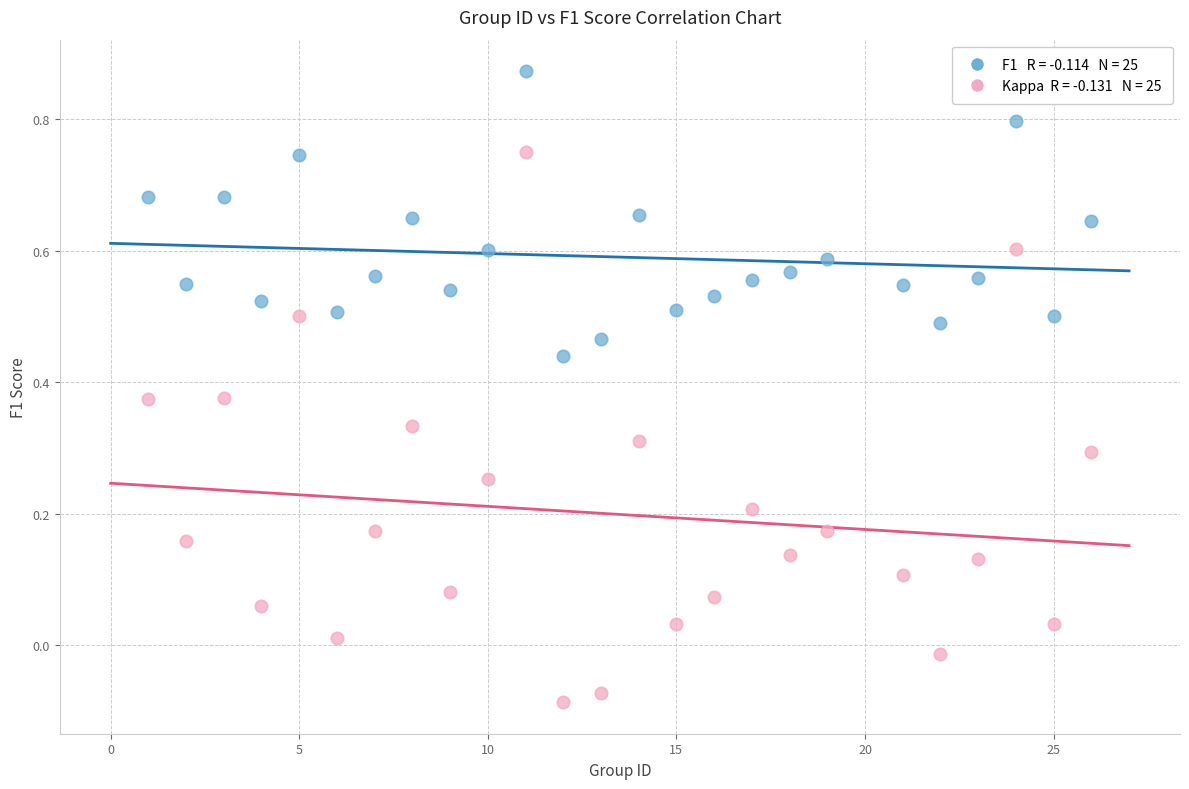

Across all data points, what is the range of Y values (max minus min)?

1.0